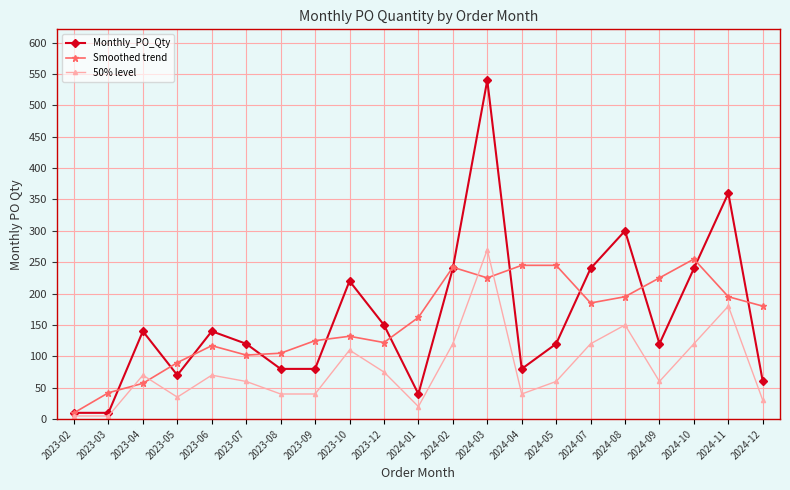

What is the label of the 17th point from the right?

2023-06